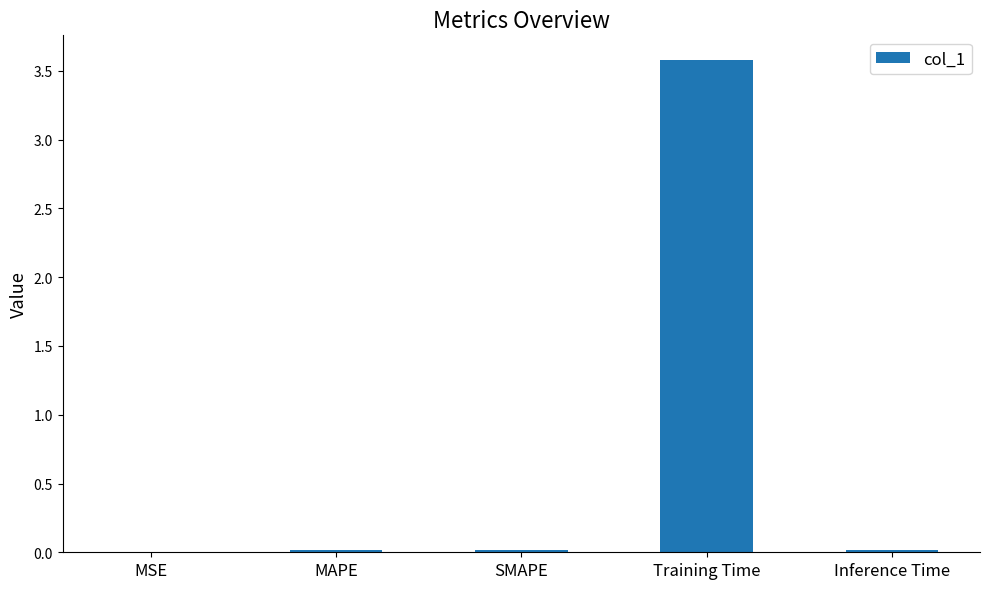

The chart shows a value of 0.0 at Inference Time. True or false?

True